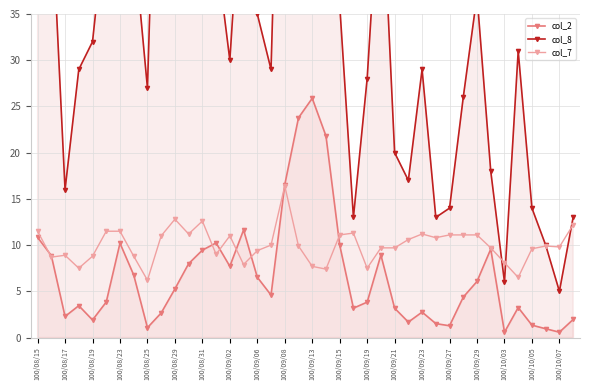

What is the difference between the maximum and minimum values in the col_2 series?

25.3